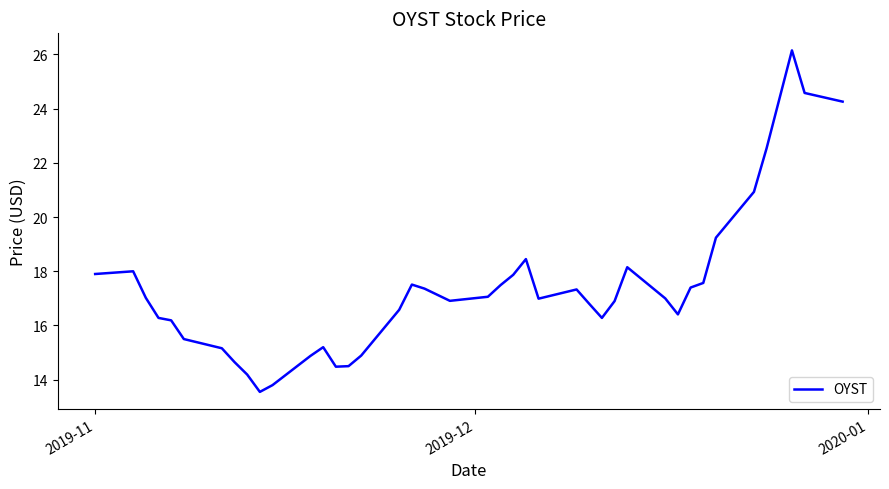

Is this an area chart (filled region under the line)?

No